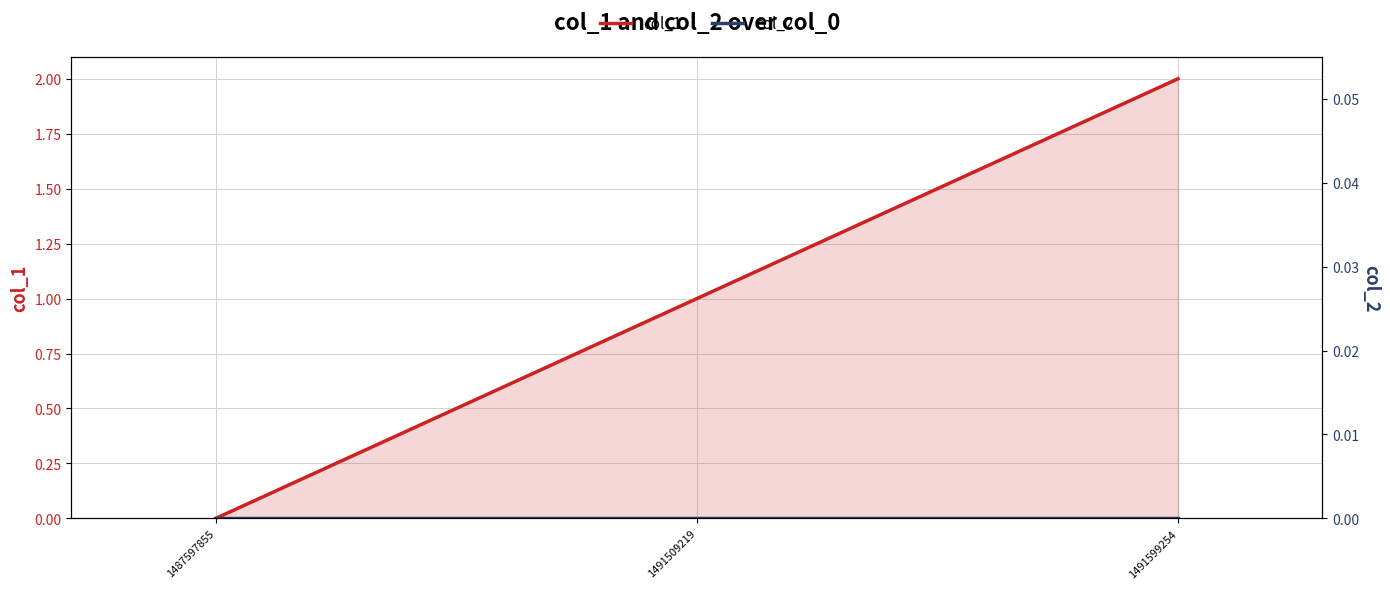

Between 1491509219 and 1491599254, which series saw the biggest shift?

col_1